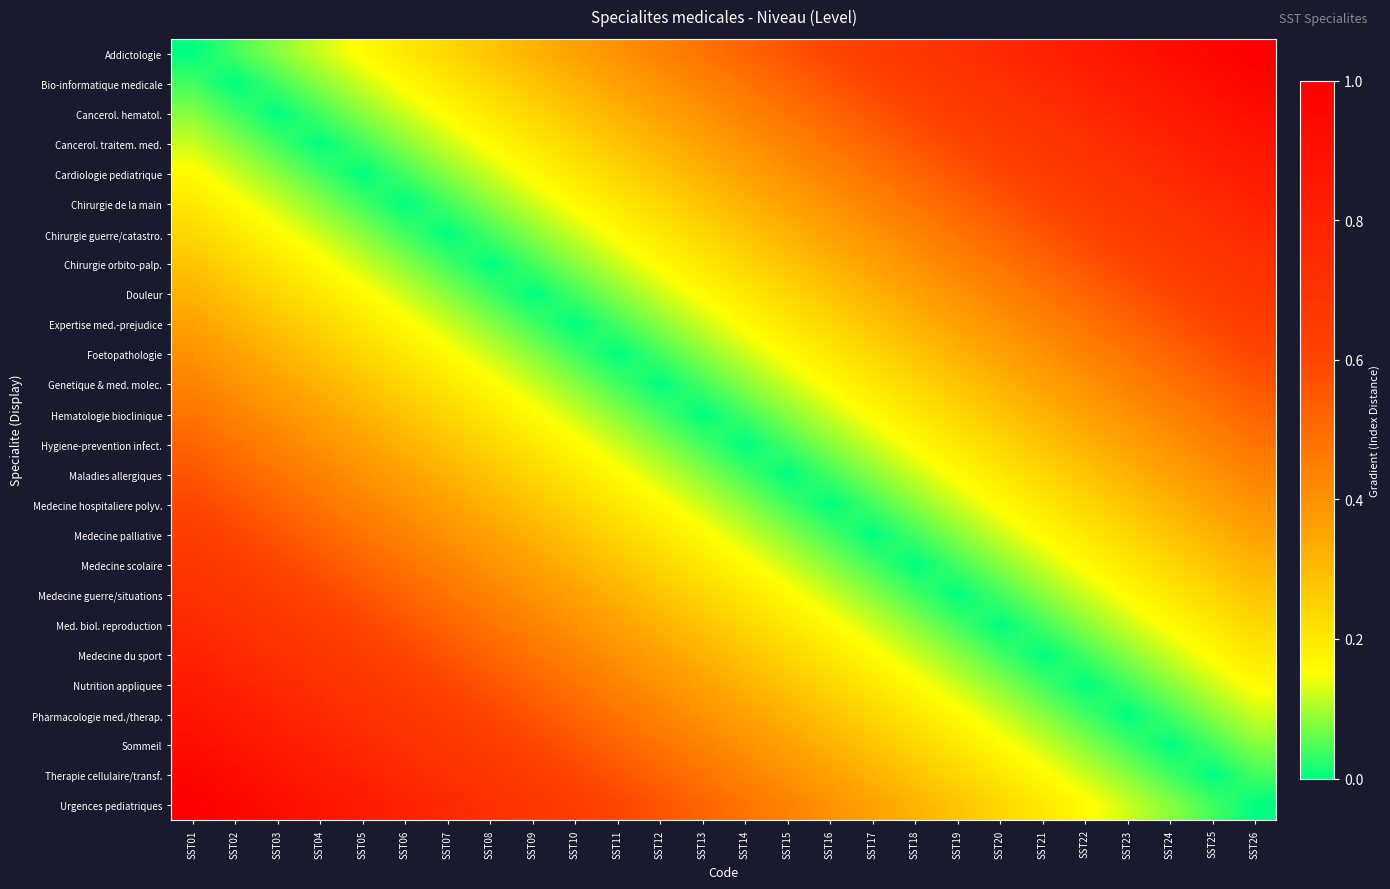

Reading right to left, transcribe all the data shown in this chart.

Addictologie: SST26=1.0	SST25=1.0	SST24=0.9	SST23=0.9	SST22=0.8	SST21=0.8	SST20=0.8	SST19=0.7	SST18=0.7	SST17=0.6	SST16=0.6	SST15=0.6	SST14=0.5	SST13=0.5	SST12=0.4	SST11=0.4	SST10=0.4	SST09=0.3	SST08=0.3	SST07=0.2	SST06=0.2	SST05=0.2	SST04=0.1	SST03=0.1	SST02=0.0	SST01=0.0
Bio-informatique medicale: SST26=1.0	SST25=0.9	SST24=0.9	SST23=0.8	SST22=0.8	SST21=0.8	SST20=0.7	SST19=0.7	SST18=0.6	SST17=0.6	SST16=0.6	SST15=0.5	SST14=0.5	SST13=0.4	SST12=0.4	SST11=0.4	SST10=0.3	SST09=0.3	SST08=0.2	SST07=0.2	SST06=0.2	SST05=0.1	SST04=0.1	SST03=0.0	SST02=0.0	SST01=0.0
Cancerol. hematol.: SST26=0.9	SST25=0.9	SST24=0.8	SST23=0.8	SST22=0.8	SST21=0.7	SST20=0.7	SST19=0.6	SST18=0.6	SST17=0.6	SST16=0.5	SST15=0.5	SST14=0.4	SST13=0.4	SST12=0.4	SST11=0.3	SST10=0.3	SST09=0.2	SST08=0.2	SST07=0.2	SST06=0.1	SST05=0.1	SST04=0.0	SST03=0.0	SST02=0.0	SST01=0.1
Cancerol. traitem. med.: SST26=0.9	SST25=0.8	SST24=0.8	SST23=0.8	SST22=0.7	SST21=0.7	SST20=0.6	SST19=0.6	SST18=0.6	SST17=0.5	SST16=0.5	SST15=0.4	SST14=0.4	SST13=0.4	SST12=0.3	SST11=0.3	SST10=0.2	SST09=0.2	SST08=0.2	SST07=0.1	SST06=0.1	SST05=0.0	SST04=0.0	SST03=0.0	SST02=0.1	SST01=0.1
Cardiologie pediatrique: SST26=0.8	SST25=0.8	SST24=0.8	SST23=0.7	SST22=0.7	SST21=0.6	SST20=0.6	SST19=0.6	SST18=0.5	SST17=0.5	SST16=0.4	SST15=0.4	SST14=0.4	SST13=0.3	SST12=0.3	SST11=0.2	SST10=0.2	SST09=0.2	SST08=0.1	SST07=0.1	SST06=0.0	SST05=0.0	SST04=0.0	SST03=0.1	SST02=0.1	SST01=0.2
Chirurgie de la main: SST26=0.8	SST25=0.8	SST24=0.7	SST23=0.7	SST22=0.6	SST21=0.6	SST20=0.6	SST19=0.5	SST18=0.5	SST17=0.4	SST16=0.4	SST15=0.4	SST14=0.3	SST13=0.3	SST12=0.2	SST11=0.2	SST10=0.2	SST09=0.1	SST08=0.1	SST07=0.0	SST06=0.0	SST05=0.0	SST04=0.1	SST03=0.1	SST02=0.2	SST01=0.2
Chirurgie guerre/catastro.: SST26=0.8	SST25=0.7	SST24=0.7	SST23=0.6	SST22=0.6	SST21=0.6	SST20=0.5	SST19=0.5	SST18=0.4	SST17=0.4	SST16=0.4	SST15=0.3	SST14=0.3	SST13=0.2	SST12=0.2	SST11=0.2	SST10=0.1	SST09=0.1	SST08=0.0	SST07=0.0	SST06=0.0	SST05=0.1	SST04=0.1	SST03=0.2	SST02=0.2	SST01=0.2
Chirurgie orbito-palp.: SST26=0.7	SST25=0.7	SST24=0.6	SST23=0.6	SST22=0.6	SST21=0.5	SST20=0.5	SST19=0.4	SST18=0.4	SST17=0.4	SST16=0.3	SST15=0.3	SST14=0.2	SST13=0.2	SST12=0.2	SST11=0.1	SST10=0.1	SST09=0.0	SST08=0.0	SST07=0.0	SST06=0.1	SST05=0.1	SST04=0.2	SST03=0.2	SST02=0.2	SST01=0.3
Douleur: SST26=0.7	SST25=0.6	SST24=0.6	SST23=0.6	SST22=0.5	SST21=0.5	SST20=0.4	SST19=0.4	SST18=0.4	SST17=0.3	SST16=0.3	SST15=0.2	SST14=0.2	SST13=0.2	SST12=0.1	SST11=0.1	SST10=0.0	SST09=0.0	SST08=0.0	SST07=0.1	SST06=0.1	SST05=0.2	SST04=0.2	SST03=0.2	SST02=0.3	SST01=0.3
Expertise med.-prejudice: SST26=0.6	SST25=0.6	SST24=0.6	SST23=0.5	SST22=0.5	SST21=0.4	SST20=0.4	SST19=0.4	SST18=0.3	SST17=0.3	SST16=0.2	SST15=0.2	SST14=0.2	SST13=0.1	SST12=0.1	SST11=0.0	SST10=0.0	SST09=0.0	SST08=0.1	SST07=0.1	SST06=0.2	SST05=0.2	SST04=0.2	SST03=0.3	SST02=0.3	SST01=0.4
Foetopathologie: SST26=0.6	SST25=0.6	SST24=0.5	SST23=0.5	SST22=0.4	SST21=0.4	SST20=0.4	SST19=0.3	SST18=0.3	SST17=0.2	SST16=0.2	SST15=0.2	SST14=0.1	SST13=0.1	SST12=0.0	SST11=0.0	SST10=0.0	SST09=0.1	SST08=0.1	SST07=0.2	SST06=0.2	SST05=0.2	SST04=0.3	SST03=0.3	SST02=0.4	SST01=0.4
Genetique & med. molec.: SST26=0.6	SST25=0.5	SST24=0.5	SST23=0.4	SST22=0.4	SST21=0.4	SST20=0.3	SST19=0.3	SST18=0.2	SST17=0.2	SST16=0.2	SST15=0.1	SST14=0.1	SST13=0.0	SST12=0.0	SST11=0.0	SST10=0.1	SST09=0.1	SST08=0.2	SST07=0.2	SST06=0.2	SST05=0.3	SST04=0.3	SST03=0.4	SST02=0.4	SST01=0.4
Hematologie bioclinique: SST26=0.5	SST25=0.5	SST24=0.4	SST23=0.4	SST22=0.4	SST21=0.3	SST20=0.3	SST19=0.2	SST18=0.2	SST17=0.2	SST16=0.1	SST15=0.1	SST14=0.0	SST13=0.0	SST12=0.0	SST11=0.1	SST10=0.1	SST09=0.2	SST08=0.2	SST07=0.2	SST06=0.3	SST05=0.3	SST04=0.4	SST03=0.4	SST02=0.4	SST01=0.5
Hygiene-prevention infect.: SST26=0.5	SST25=0.4	SST24=0.4	SST23=0.4	SST22=0.3	SST21=0.3	SST20=0.2	SST19=0.2	SST18=0.2	SST17=0.1	SST16=0.1	SST15=0.0	SST14=0.0	SST13=0.0	SST12=0.1	SST11=0.1	SST10=0.2	SST09=0.2	SST08=0.2	SST07=0.3	SST06=0.3	SST05=0.4	SST04=0.4	SST03=0.4	SST02=0.5	SST01=0.5
Maladies allergiques: SST26=0.4	SST25=0.4	SST24=0.4	SST23=0.3	SST22=0.3	SST21=0.2	SST20=0.2	SST19=0.2	SST18=0.1	SST17=0.1	SST16=0.0	SST15=0.0	SST14=0.0	SST13=0.1	SST12=0.1	SST11=0.2	SST10=0.2	SST09=0.2	SST08=0.3	SST07=0.3	SST06=0.4	SST05=0.4	SST04=0.4	SST03=0.5	SST02=0.5	SST01=0.6
Medecine hospitaliere polyv.: SST26=0.4	SST25=0.4	SST24=0.3	SST23=0.3	SST22=0.2	SST21=0.2	SST20=0.2	SST19=0.1	SST18=0.1	SST17=0.0	SST16=0.0	SST15=0.0	SST14=0.1	SST13=0.1	SST12=0.2	SST11=0.2	SST10=0.2	SST09=0.3	SST08=0.3	SST07=0.4	SST06=0.4	SST05=0.4	SST04=0.5	SST03=0.5	SST02=0.6	SST01=0.6
Medecine palliative: SST26=0.4	SST25=0.3	SST24=0.3	SST23=0.2	SST22=0.2	SST21=0.2	SST20=0.1	SST19=0.1	SST18=0.0	SST17=0.0	SST16=0.0	SST15=0.1	SST14=0.1	SST13=0.2	SST12=0.2	SST11=0.2	SST10=0.3	SST09=0.3	SST08=0.4	SST07=0.4	SST06=0.4	SST05=0.5	SST04=0.5	SST03=0.6	SST02=0.6	SST01=0.6
Medecine scolaire: SST26=0.3	SST25=0.3	SST24=0.2	SST23=0.2	SST22=0.2	SST21=0.1	SST20=0.1	SST19=0.0	SST18=0.0	SST17=0.0	SST16=0.1	SST15=0.1	SST14=0.2	SST13=0.2	SST12=0.2	SST11=0.3	SST10=0.3	SST09=0.4	SST08=0.4	SST07=0.4	SST06=0.5	SST05=0.5	SST04=0.6	SST03=0.6	SST02=0.6	SST01=0.7
Medecine guerre/situations: SST26=0.3	SST25=0.2	SST24=0.2	SST23=0.2	SST22=0.1	SST21=0.1	SST20=0.0	SST19=0.0	SST18=0.0	SST17=0.1	SST16=0.1	SST15=0.2	SST14=0.2	SST13=0.2	SST12=0.3	SST11=0.3	SST10=0.4	SST09=0.4	SST08=0.4	SST07=0.5	SST06=0.5	SST05=0.6	SST04=0.6	SST03=0.6	SST02=0.7	SST01=0.7
Med. biol. reproduction: SST26=0.2	SST25=0.2	SST24=0.2	SST23=0.1	SST22=0.1	SST21=0.0	SST20=0.0	SST19=0.0	SST18=0.1	SST17=0.1	SST16=0.2	SST15=0.2	SST14=0.2	SST13=0.3	SST12=0.3	SST11=0.4	SST10=0.4	SST09=0.4	SST08=0.5	SST07=0.5	SST06=0.6	SST05=0.6	SST04=0.6	SST03=0.7	SST02=0.7	SST01=0.8
Medecine du sport: SST26=0.2	SST25=0.2	SST24=0.1	SST23=0.1	SST22=0.0	SST21=0.0	SST20=0.0	SST19=0.1	SST18=0.1	SST17=0.2	SST16=0.2	SST15=0.2	SST14=0.3	SST13=0.3	SST12=0.4	SST11=0.4	SST10=0.4	SST09=0.5	SST08=0.5	SST07=0.6	SST06=0.6	SST05=0.6	SST04=0.7	SST03=0.7	SST02=0.8	SST01=0.8
Nutrition appliquee: SST26=0.2	SST25=0.1	SST24=0.1	SST23=0.0	SST22=0.0	SST21=0.0	SST20=0.1	SST19=0.1	SST18=0.2	SST17=0.2	SST16=0.2	SST15=0.3	SST14=0.3	SST13=0.4	SST12=0.4	SST11=0.4	SST10=0.5	SST09=0.5	SST08=0.6	SST07=0.6	SST06=0.6	SST05=0.7	SST04=0.7	SST03=0.8	SST02=0.8	SST01=0.8
Pharmacologie med./therap.: SST26=0.1	SST25=0.1	SST24=0.0	SST23=0.0	SST22=0.0	SST21=0.1	SST20=0.1	SST19=0.2	SST18=0.2	SST17=0.2	SST16=0.3	SST15=0.3	SST14=0.4	SST13=0.4	SST12=0.4	SST11=0.5	SST10=0.5	SST09=0.6	SST08=0.6	SST07=0.6	SST06=0.7	SST05=0.7	SST04=0.8	SST03=0.8	SST02=0.8	SST01=0.9
Sommeil: SST26=0.1	SST25=0.0	SST24=0.0	SST23=0.0	SST22=0.1	SST21=0.1	SST20=0.2	SST19=0.2	SST18=0.2	SST17=0.3	SST16=0.3	SST15=0.4	SST14=0.4	SST13=0.4	SST12=0.5	SST11=0.5	SST10=0.6	SST09=0.6	SST08=0.6	SST07=0.7	SST06=0.7	SST05=0.8	SST04=0.8	SST03=0.8	SST02=0.9	SST01=0.9
Therapie cellulaire/transf.: SST26=0.0	SST25=0.0	SST24=0.0	SST23=0.1	SST22=0.1	SST21=0.2	SST20=0.2	SST19=0.2	SST18=0.3	SST17=0.3	SST16=0.4	SST15=0.4	SST14=0.4	SST13=0.5	SST12=0.5	SST11=0.6	SST10=0.6	SST09=0.6	SST08=0.7	SST07=0.7	SST06=0.8	SST05=0.8	SST04=0.8	SST03=0.9	SST02=0.9	SST01=1.0
Urgences pediatriques: SST26=0.0	SST25=0.0	SST24=0.1	SST23=0.1	SST22=0.2	SST21=0.2	SST20=0.2	SST19=0.3	SST18=0.3	SST17=0.4	SST16=0.4	SST15=0.4	SST14=0.5	SST13=0.5	SST12=0.6	SST11=0.6	SST10=0.6	SST09=0.7	SST08=0.7	SST07=0.8	SST06=0.8	SST05=0.8	SST04=0.9	SST03=0.9	SST02=1.0	SST01=1.0